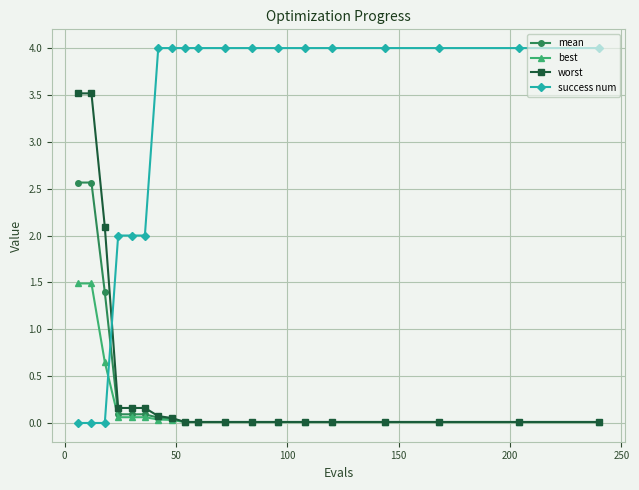

Which series has the widest spread of values?

success num